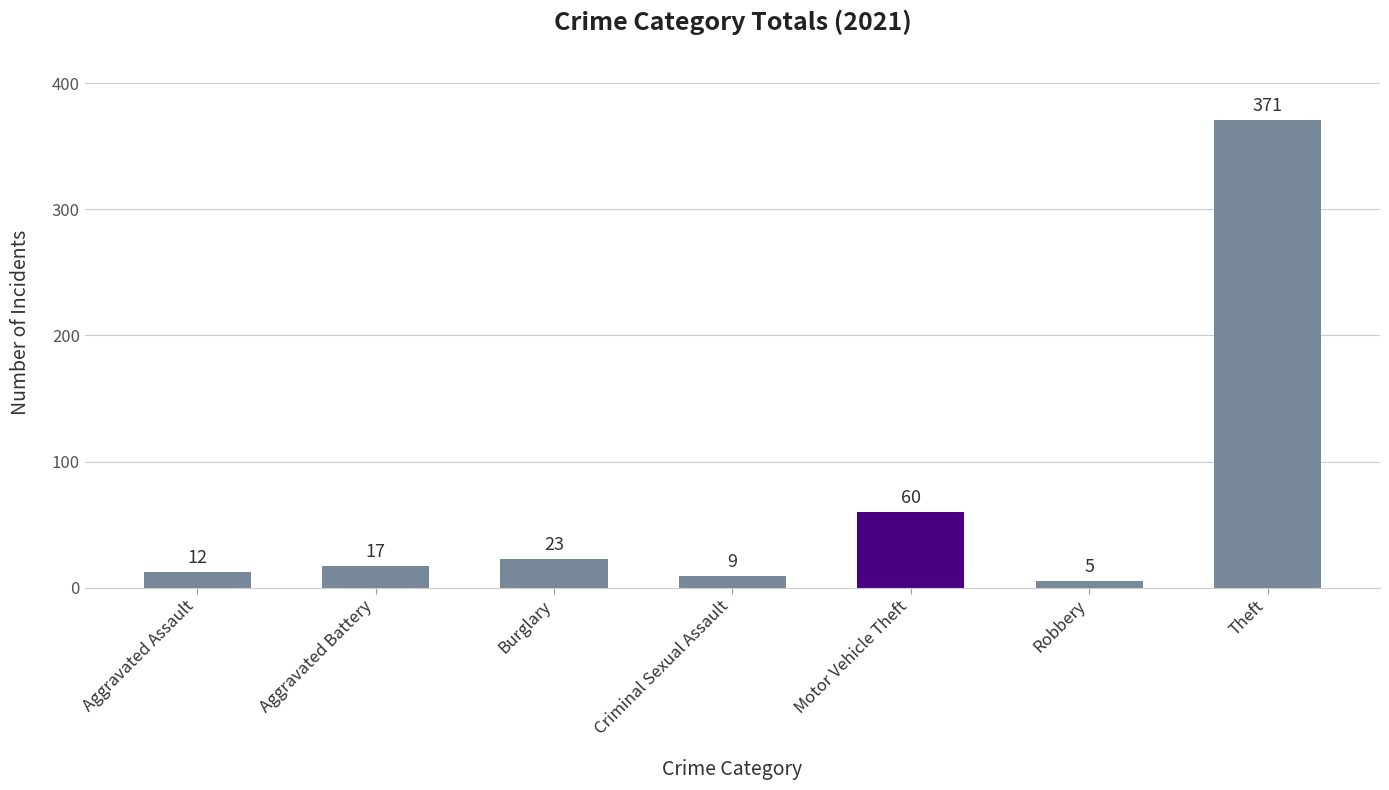

What is the value of the 3rd bar from the left?

23